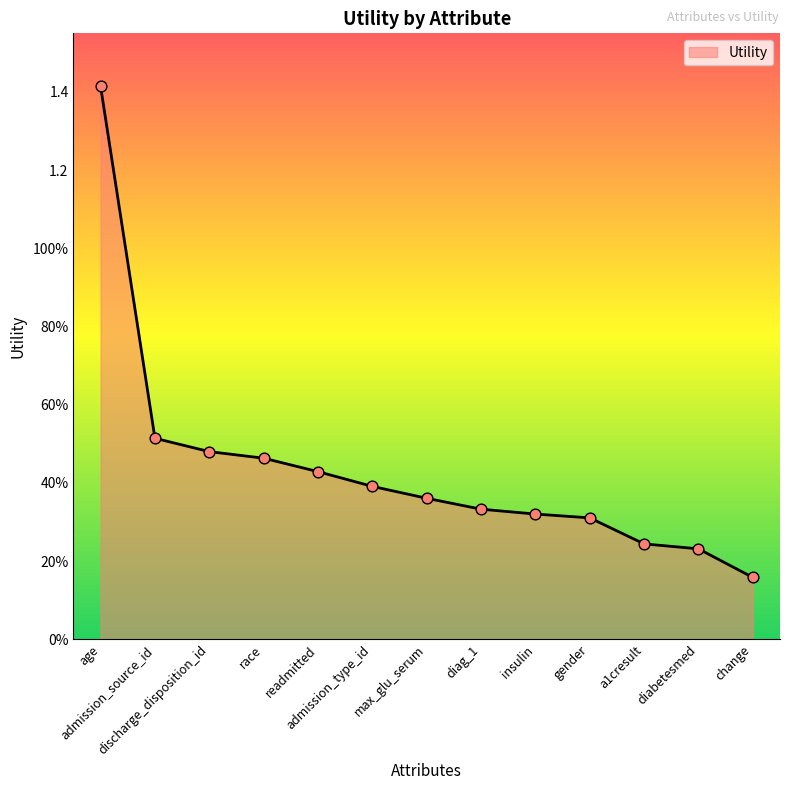

Between diabetesmed and age, which is larger?

age